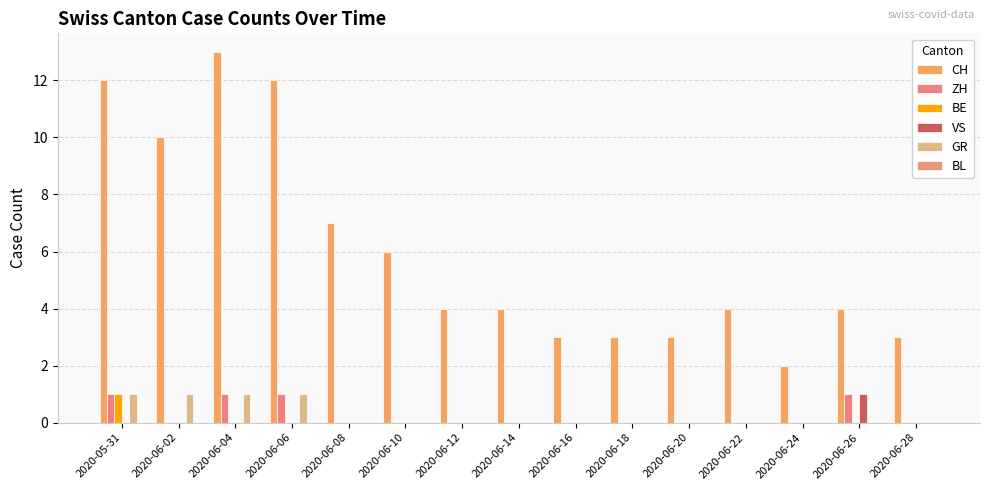

The CH series shows 4 at 2020-06-14. True or false?

True